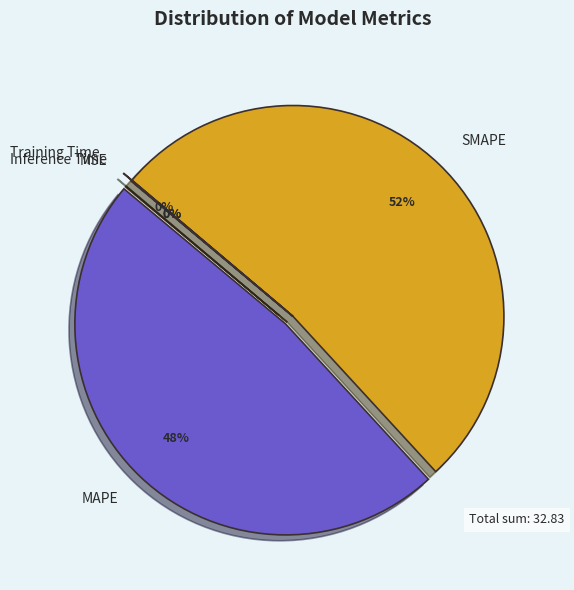

The SMAPE slice represents 60% of the pie. True or false?

False